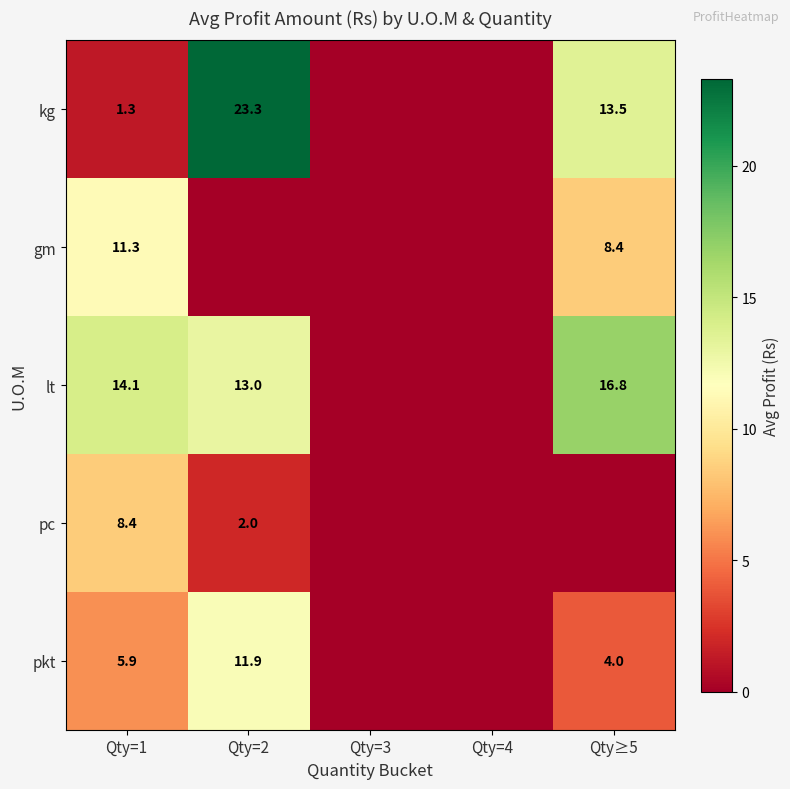

At Qty=1, list the series in order from smallest to largest.

kg, pkt, pc, gm, lt